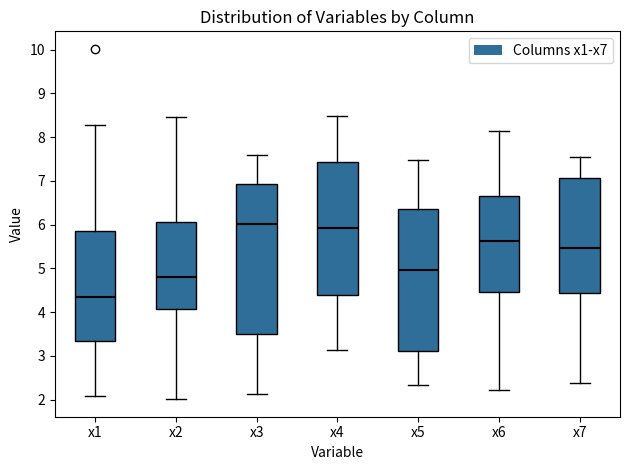

Where does the median line of the box for x4 sit on the y-axis? The values are not printed on the chart, so give them approximately, as read against the axis.

5.9